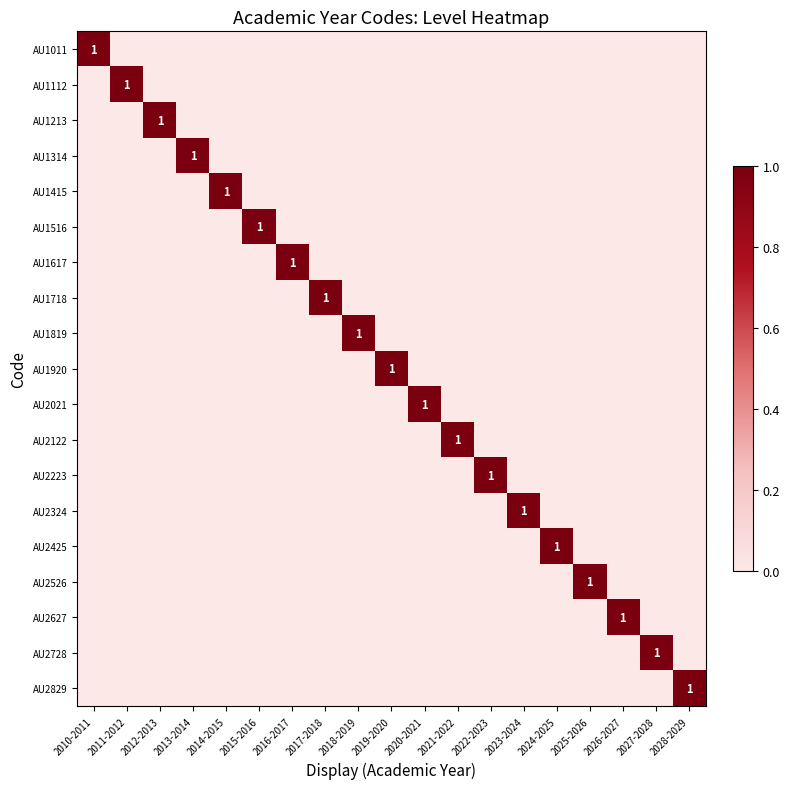

Where is AU1516 nearest to the value 0?

2010-2011